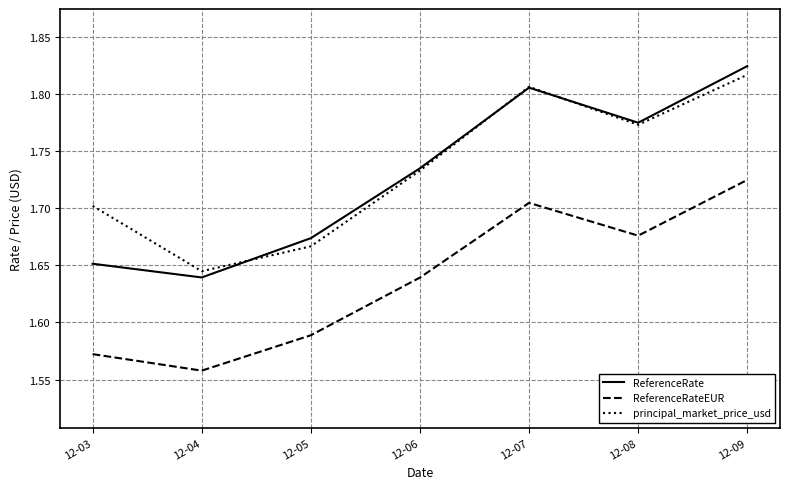

True or false: ReferenceRateEUR and ReferenceRate intersect in this chart.

False